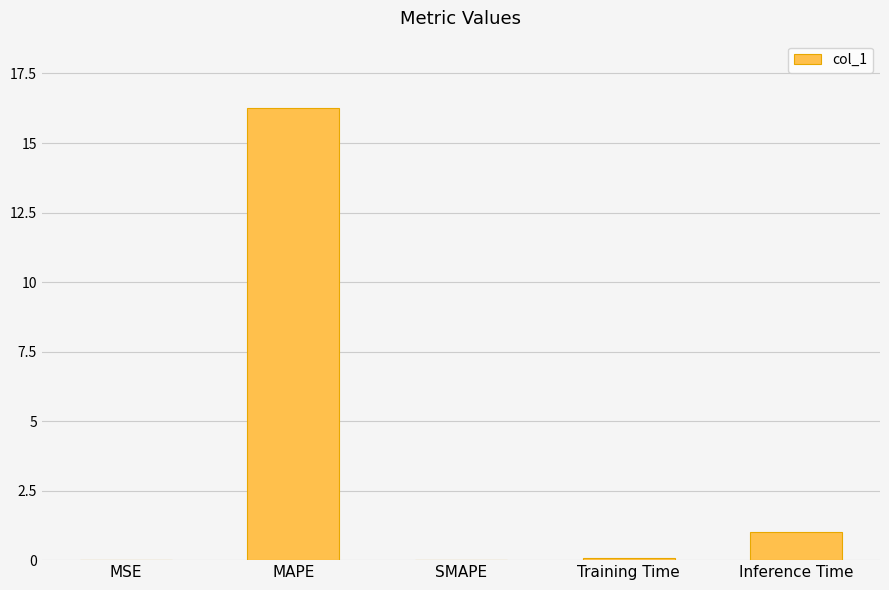

The chart shows a value of 10.6 at SMAPE. True or false?

False